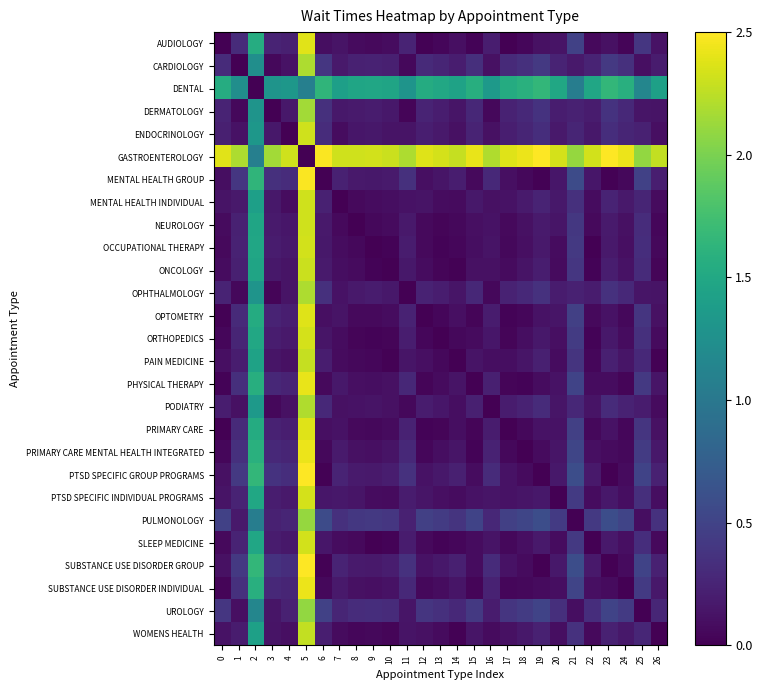

At how many categories does at least one series exceed 1?

27